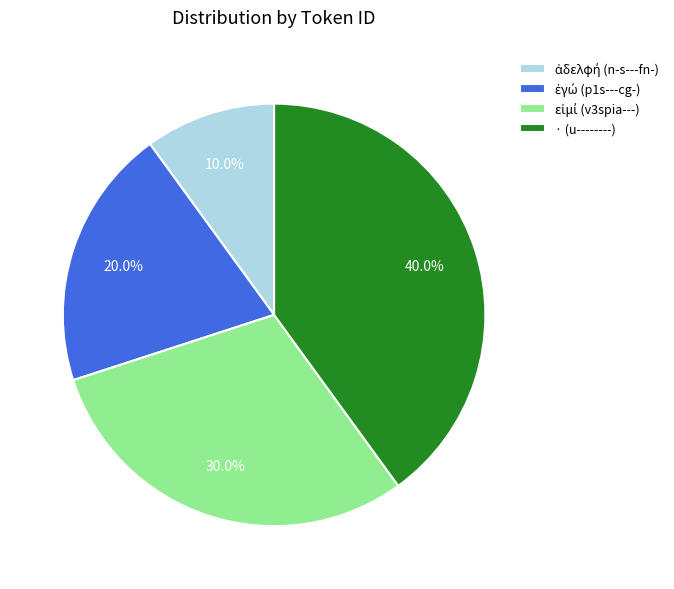

What percentage is NOT represented by · (u--------)?

60.0%